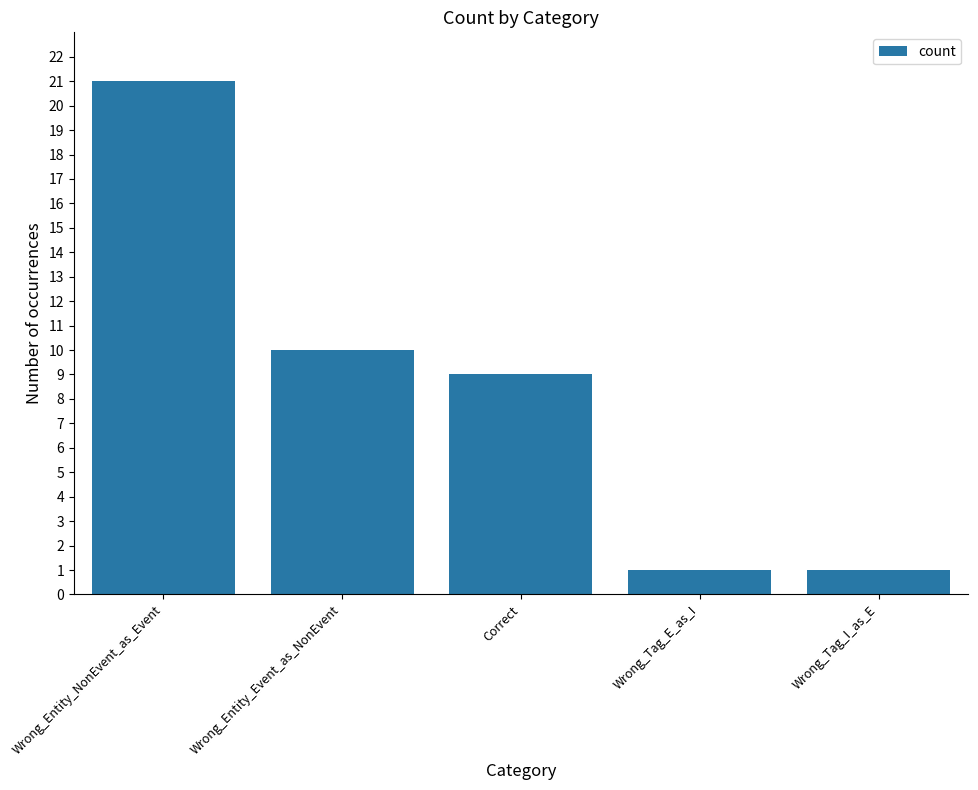

What is the change in value from Wrong_Entity_Event_as_NonEvent to Wrong_Tag_E_as_I?

-9